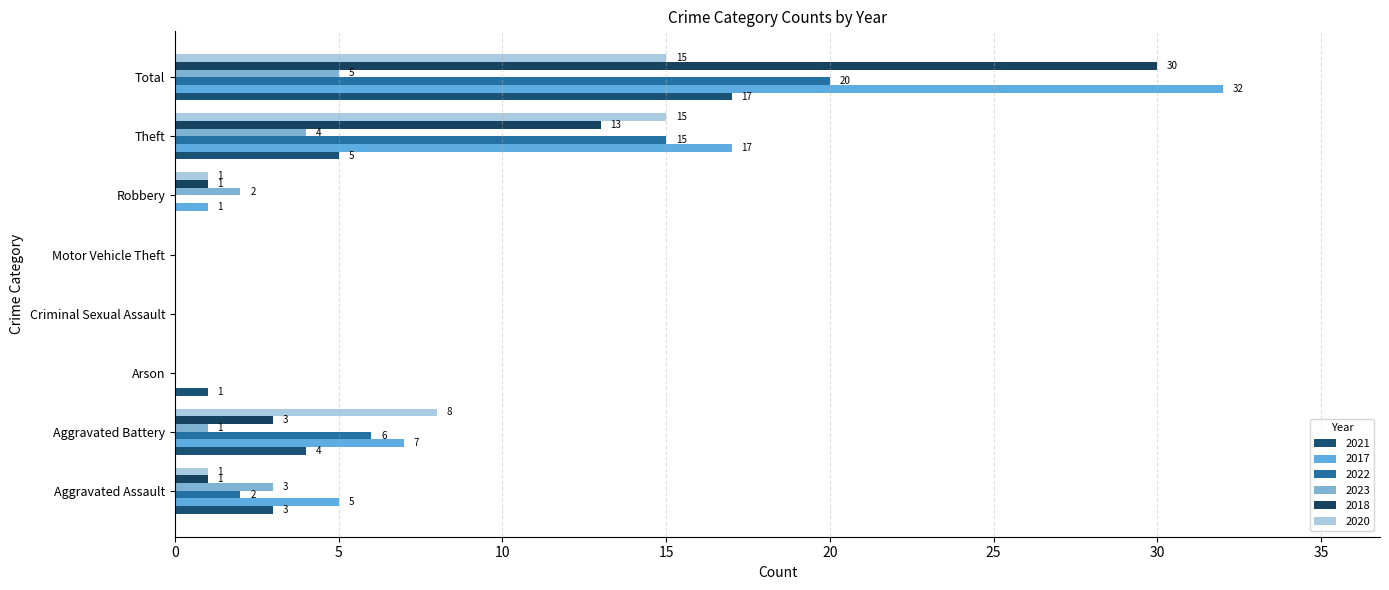

What is the total value across all series at Aggravated Assault?

15